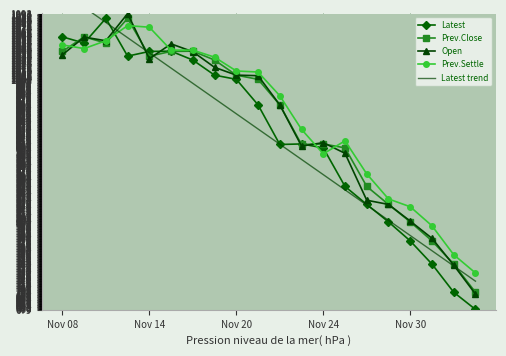

How many series are shown in this chart?

5